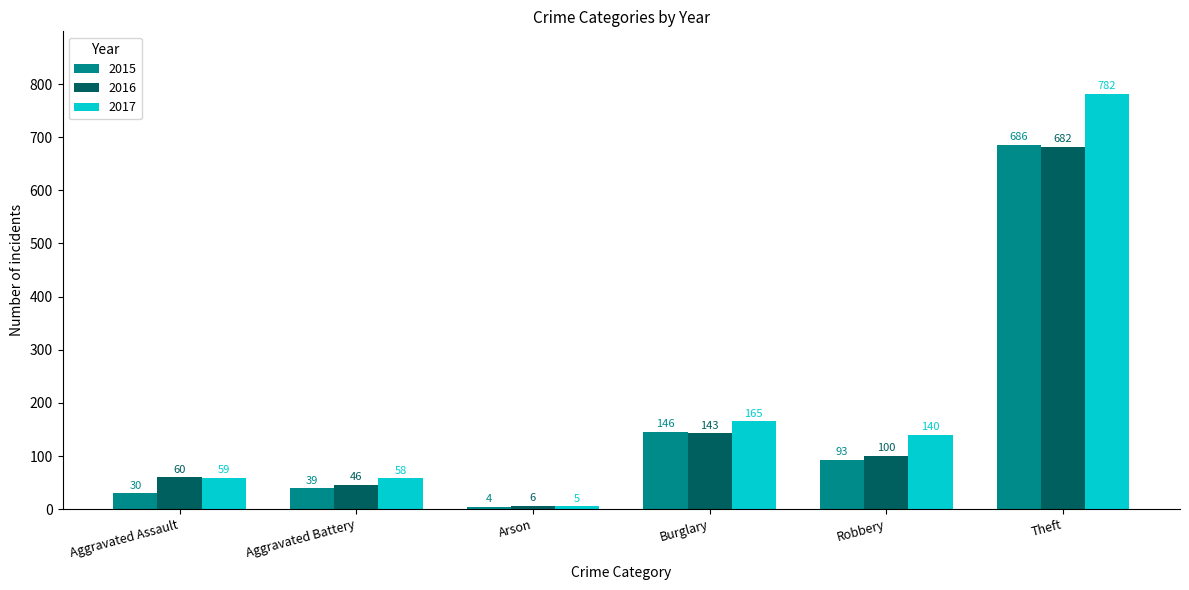

List the series in order of their overall mean, highest first.

2017, 2016, 2015